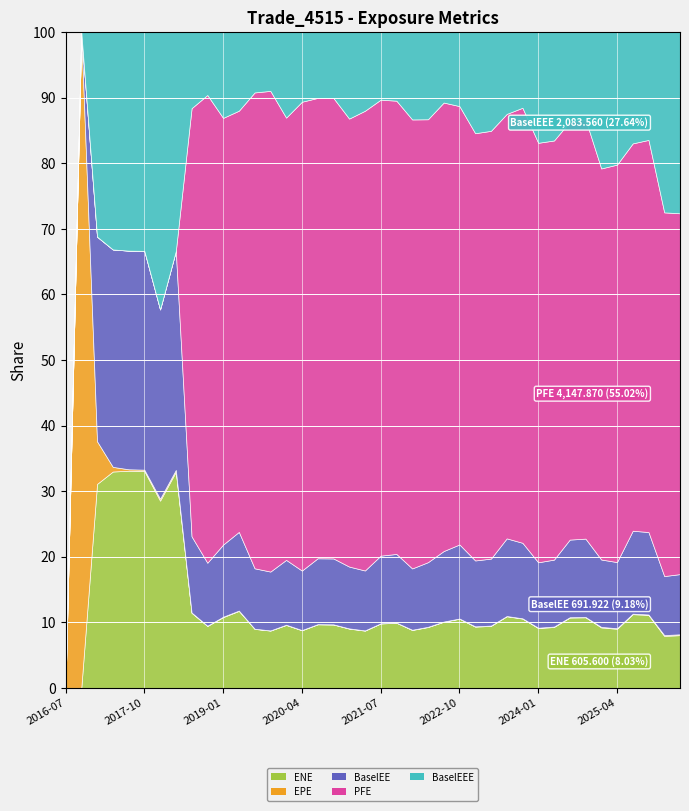

What position from the right is 2021-07-01?

20